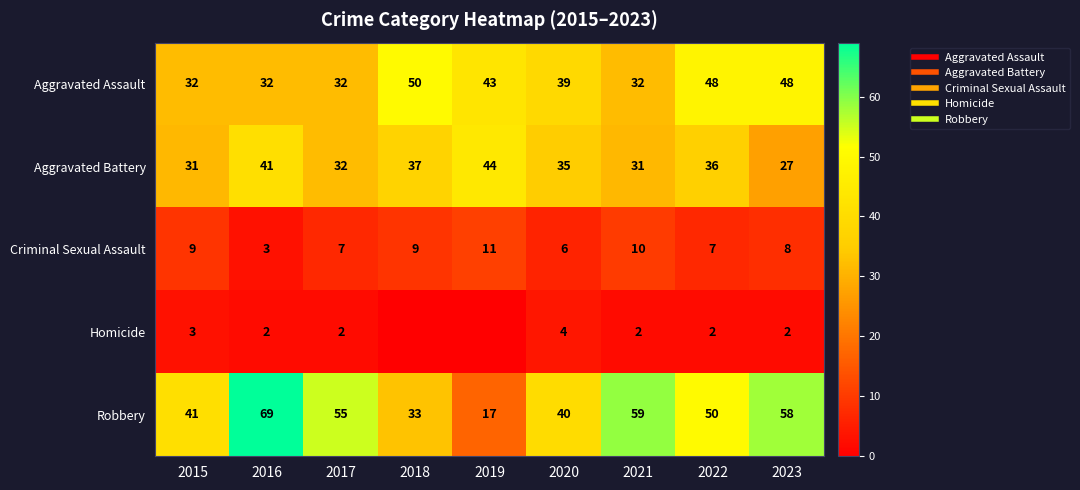

Which has a higher value, 2017 or 2018?

2018